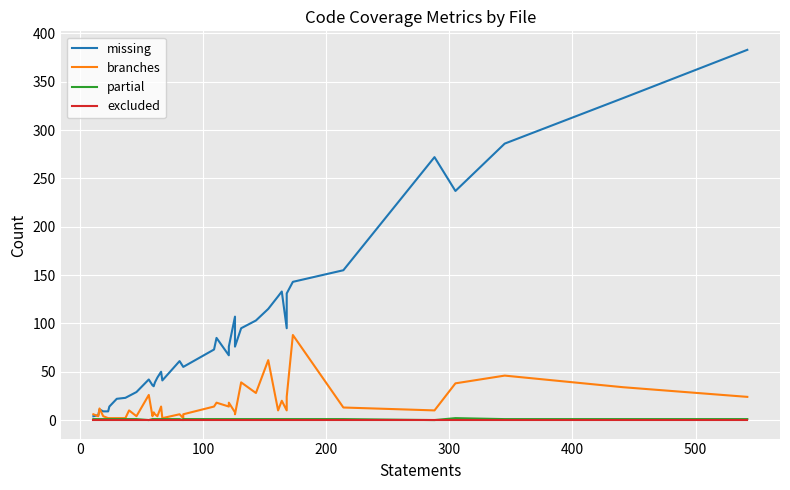

What is the difference between the second highest and minimum values in the missing series?

329